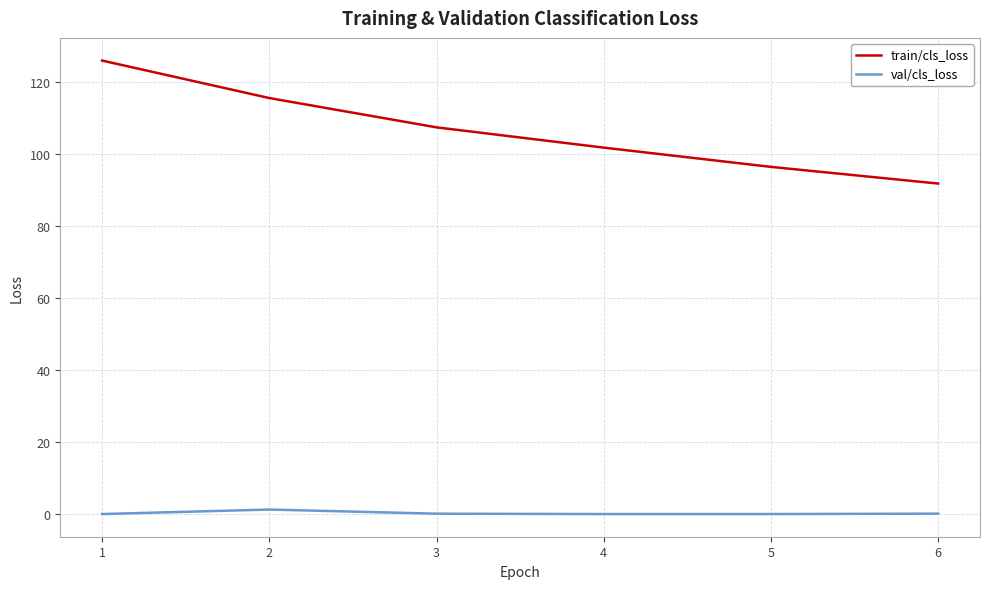

What is the average value of the train/cls_loss series?

106.4